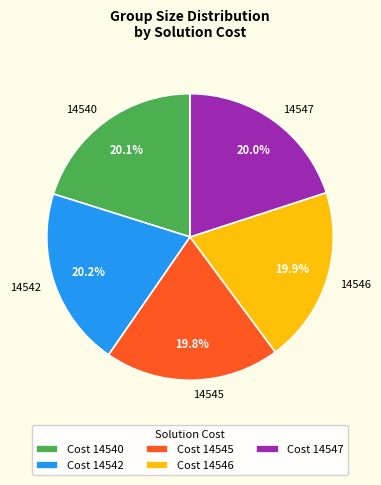

What percentage do 14546 and 14542 together represent?

40.1%